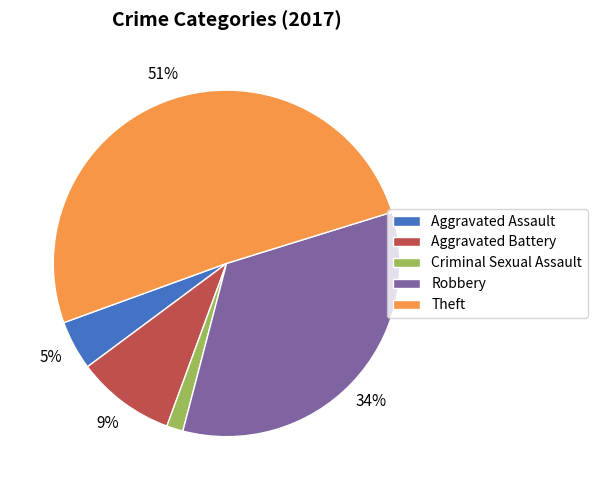

True or false: Theft accounts for 64% of the total.

False